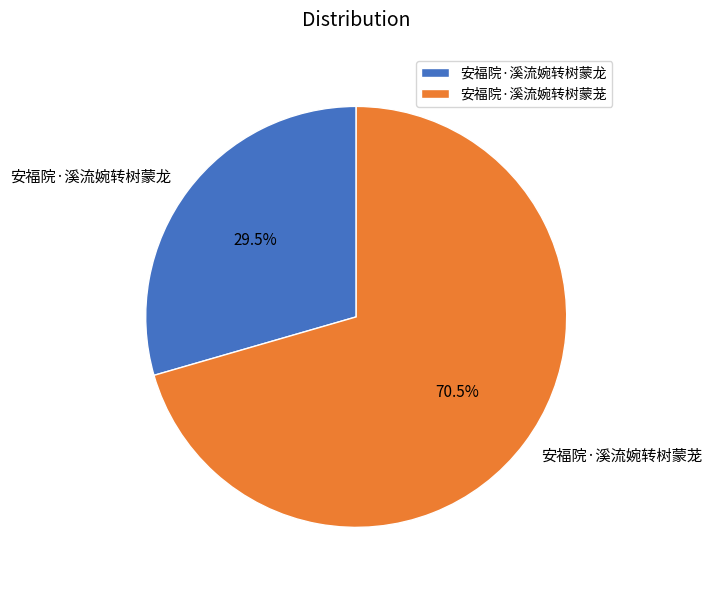

Which category has the biggest portion of the pie?

安福院·溪流婉转树蒙茏